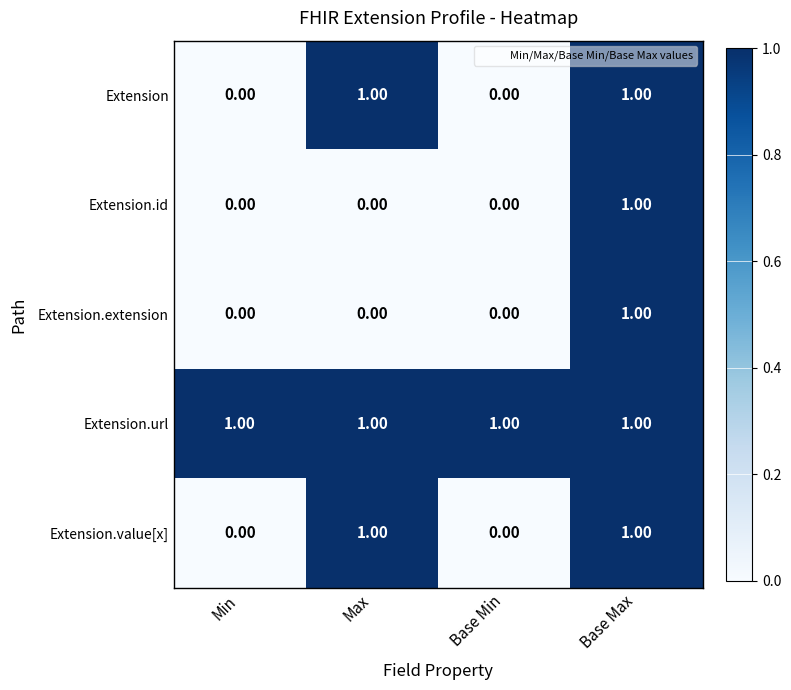

At how many categories does at least one series exceed 0?

4